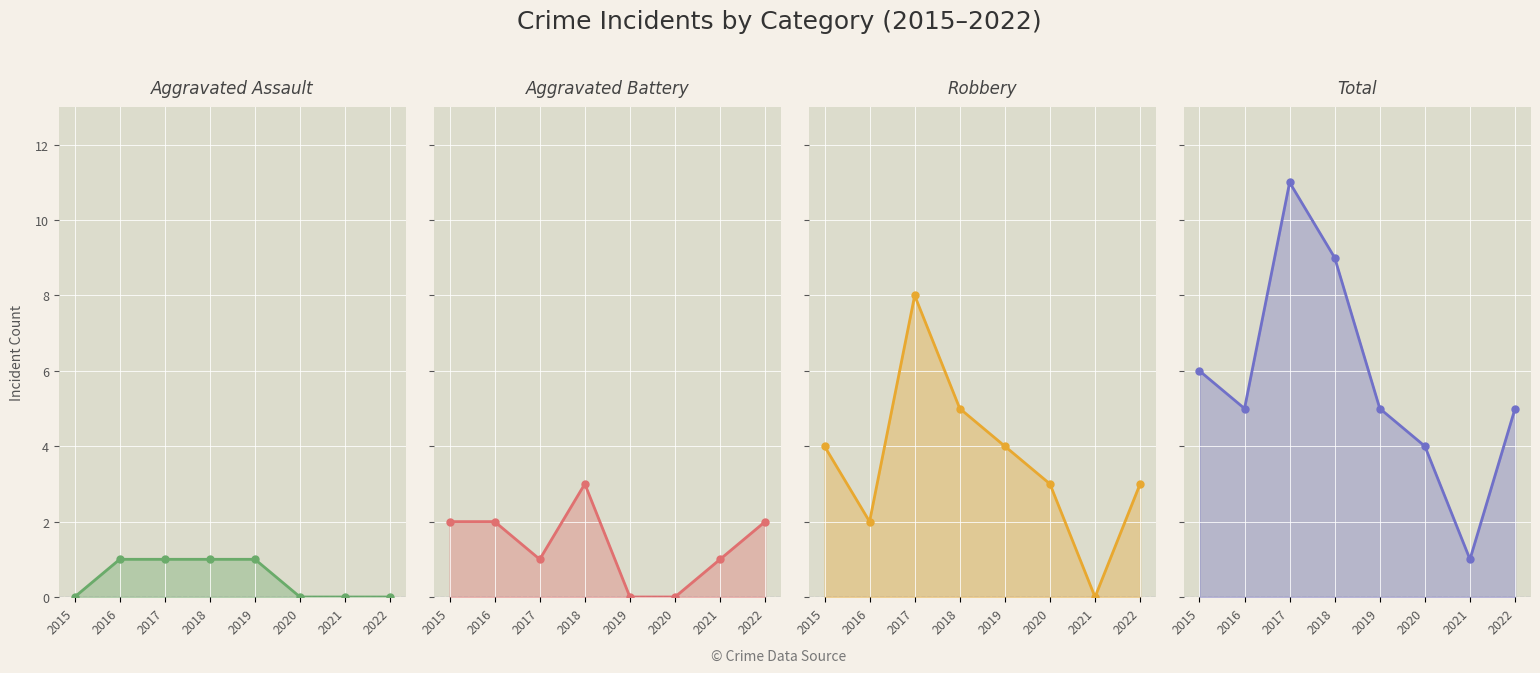

Read the Robbery line value at 2016.

2